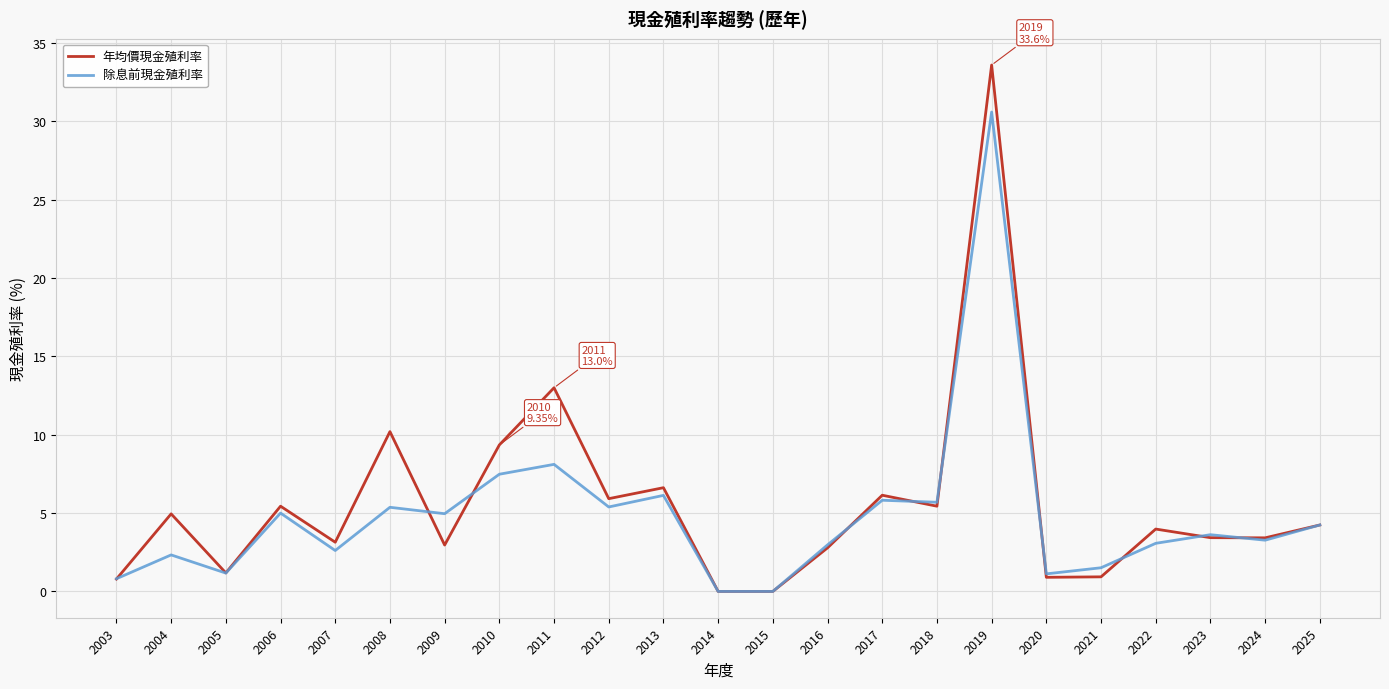

List the series in order of their peak value, lowest first.

除息前現金殖利率, 年均價現金殖利率